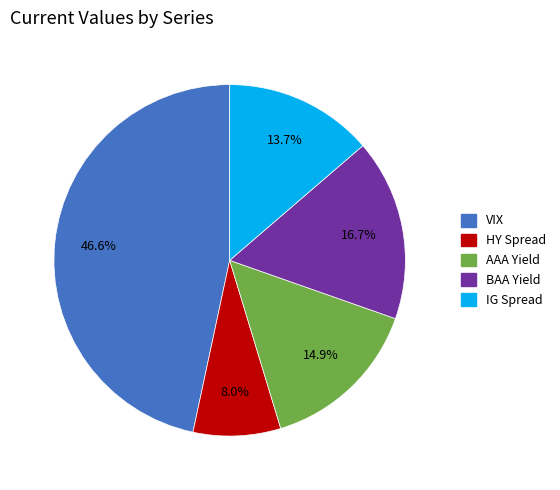

To the nearest percent, what is the difference between the VIX and HY Spread slice percentages?

39%